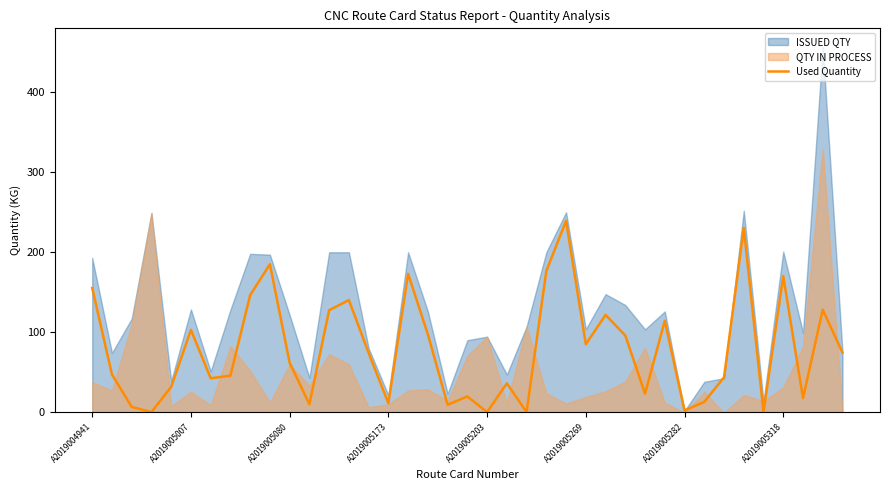

Where does the data first go above 61?

A2019004941